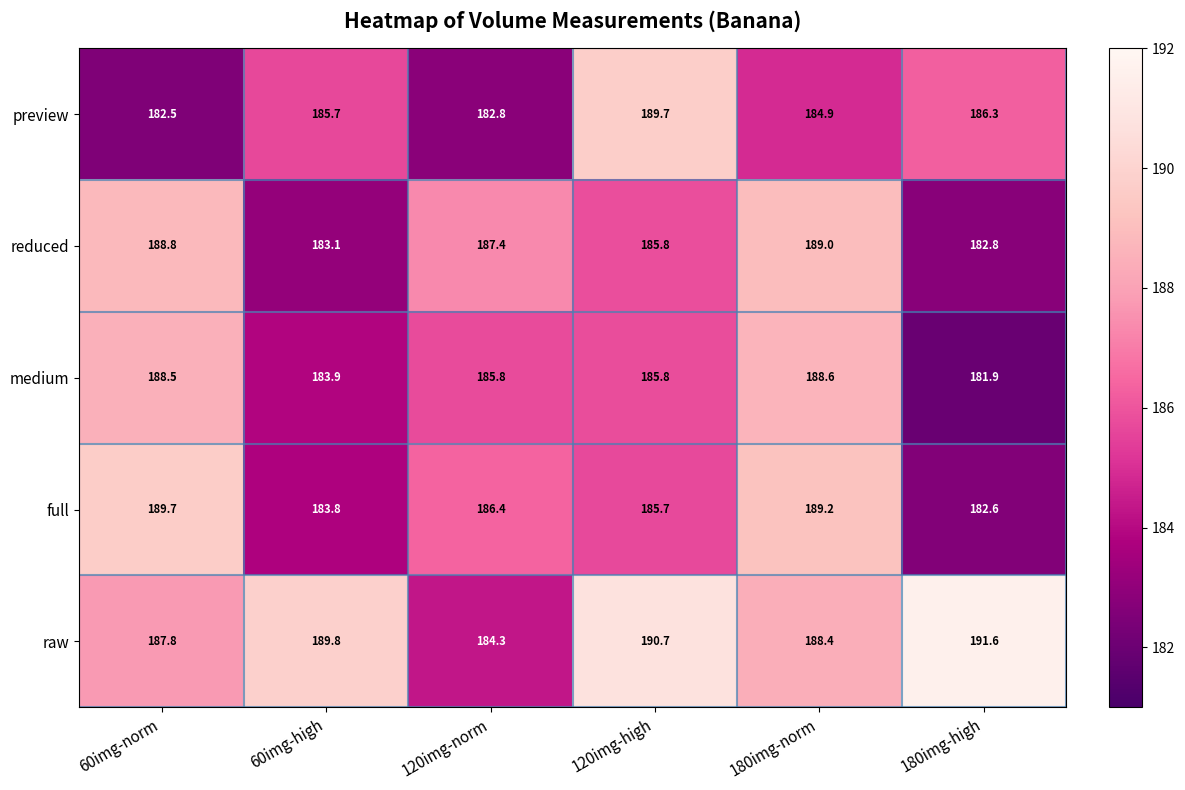

Which label corresponds to the smallest value in the chart?

180img-high